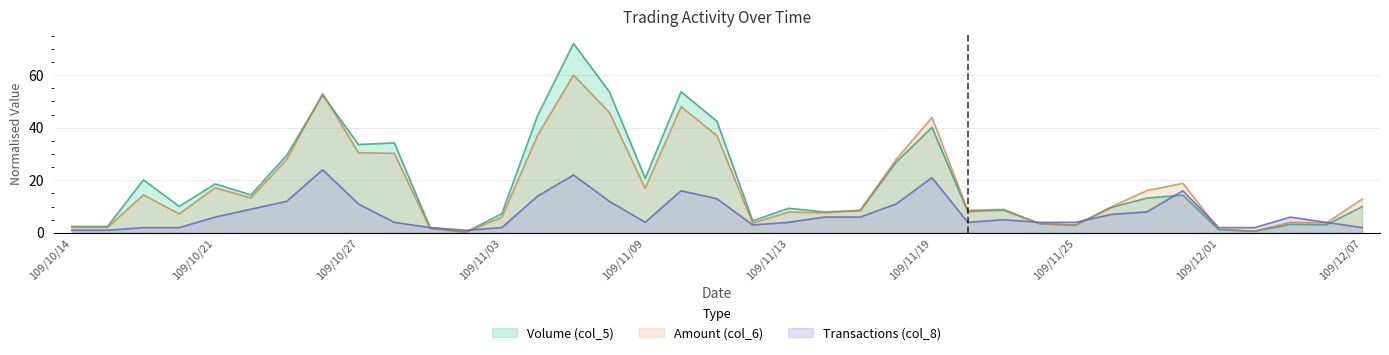

Reading right to left, transcribe all the data shown in this chart.

Volume (col_5): 10.0	3.1	3.3	0.6	1.2	14.4	13.2	9.7	3.0	3.6	8.7	8.1	40.1	26.9	8.5	7.9	9.4	4.6	42.5	53.7	20.8	53.7	72.0	44.7	7.3	0.3	2.0	34.2	33.6	52.4	29.5	14.5	18.6	10.1	20.2	2.4	2.4
Amount (col_6): 12.8	3.8	4.0	0.7	1.4	18.8	16.1	9.9	2.8	3.5	9.0	8.6	43.9	27.9	8.6	7.6	7.9	3.7	37.0	48.0	16.9	45.8	60.0	37.2	6.0	0.2	1.6	30.3	30.5	53.0	28.0	13.3	17.2	7.2	14.4	2.1	2.2
Transactions (col_8): 2.0	4.0	6.0	2.0	2.0	16.0	8.0	7.0	4.0	4.0	5.0	4.0	21.0	11.0	6.0	6.0	4.0	3.0	13.0	16.0	4.0	12.0	22.0	14.0	2.0	1.0	2.0	4.0	11.0	24.0	12.0	9.0	6.0	2.0	2.0	1.0	1.0